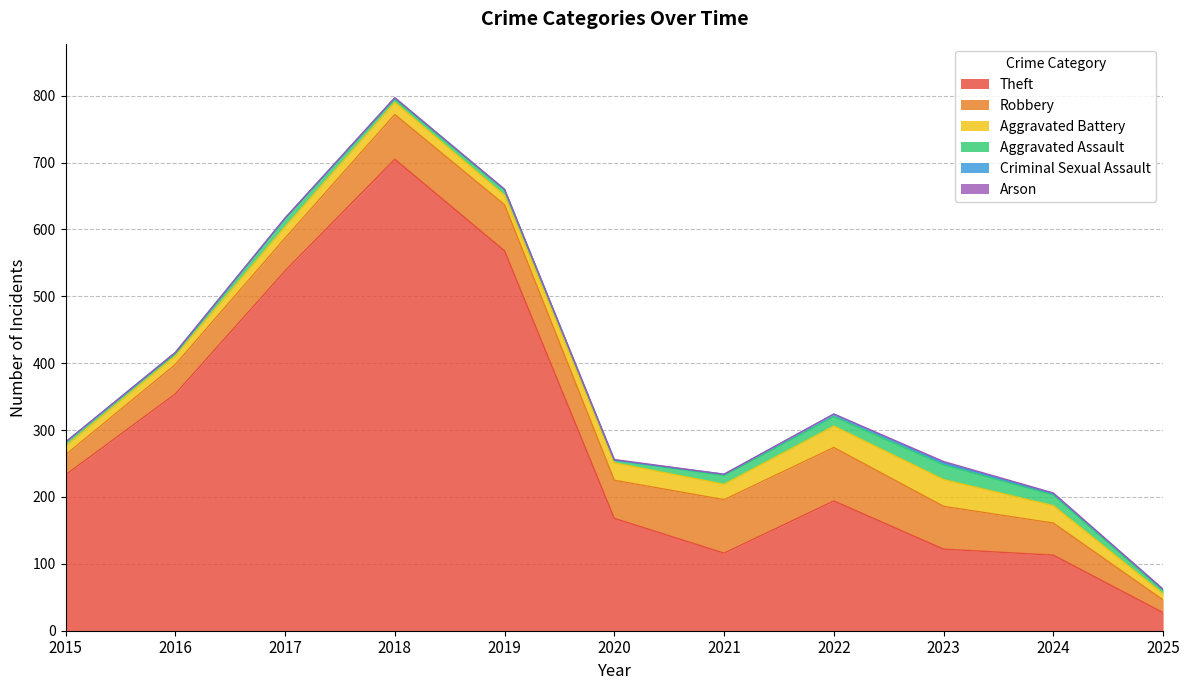

Is it true that Aggravated Assault equals 20 at 2017?

False